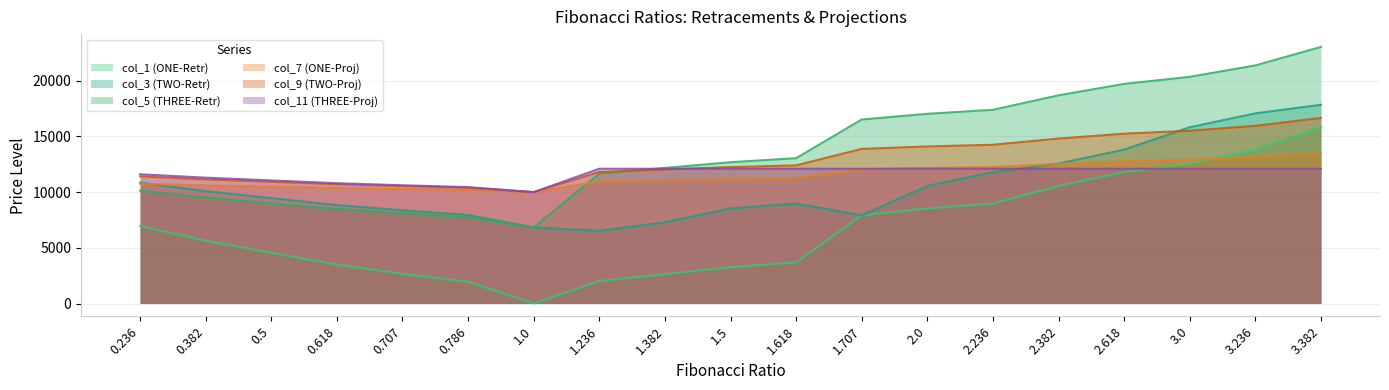

Which series ends up on top after the final intersection of col_5 (THREE-Retr) and col_7 (ONE-Proj)?

col_5 (THREE-Retr)